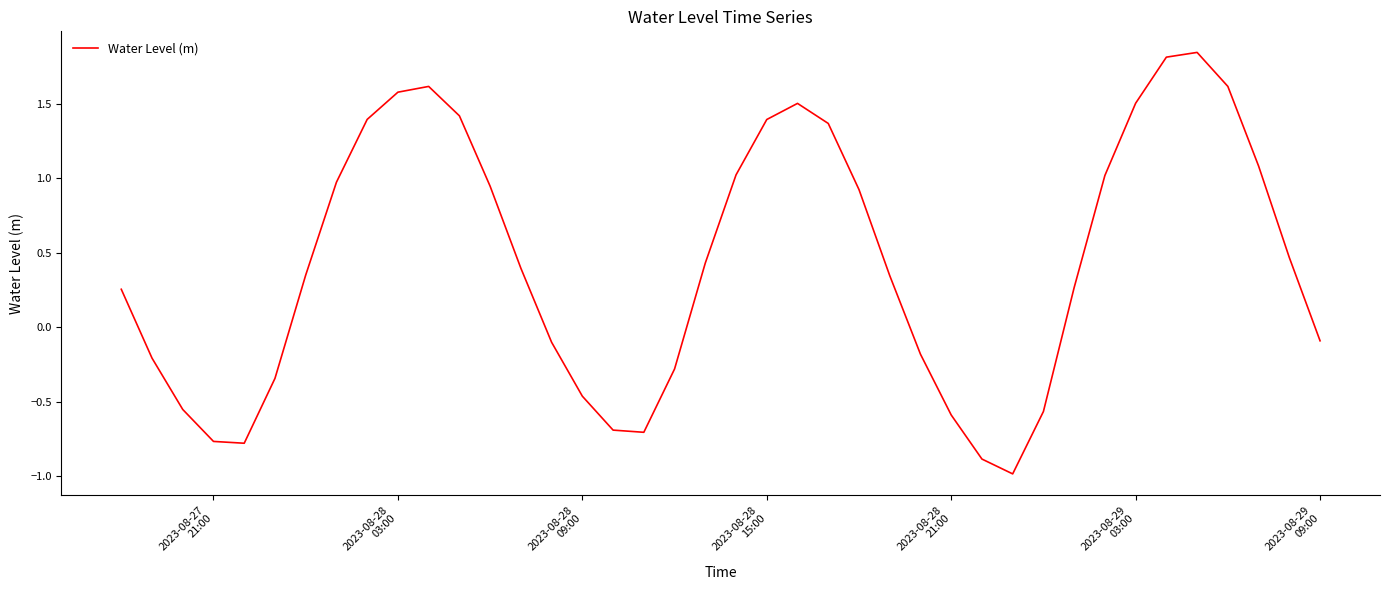

What is the difference between the maximum and minimum values?

2.8